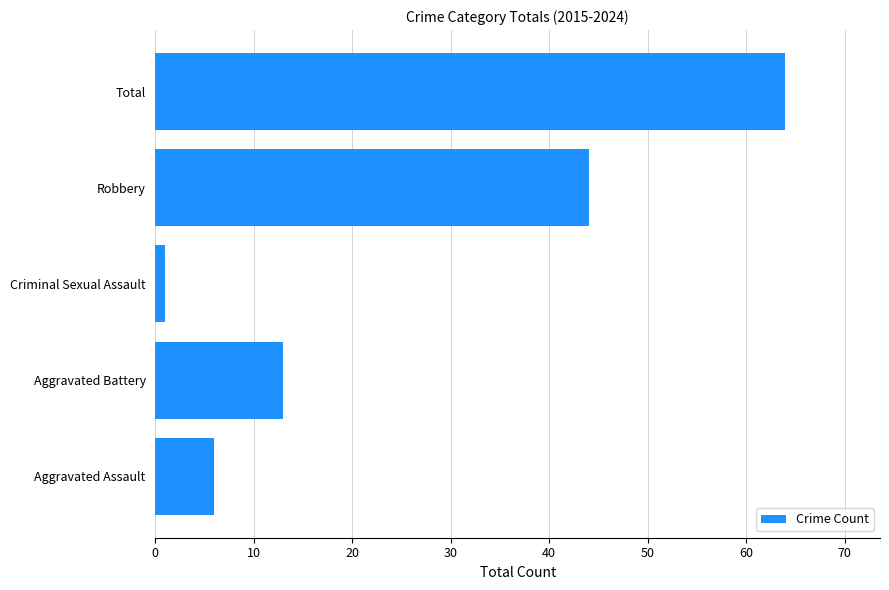

What is the sum of the values at Total and Robbery?

108